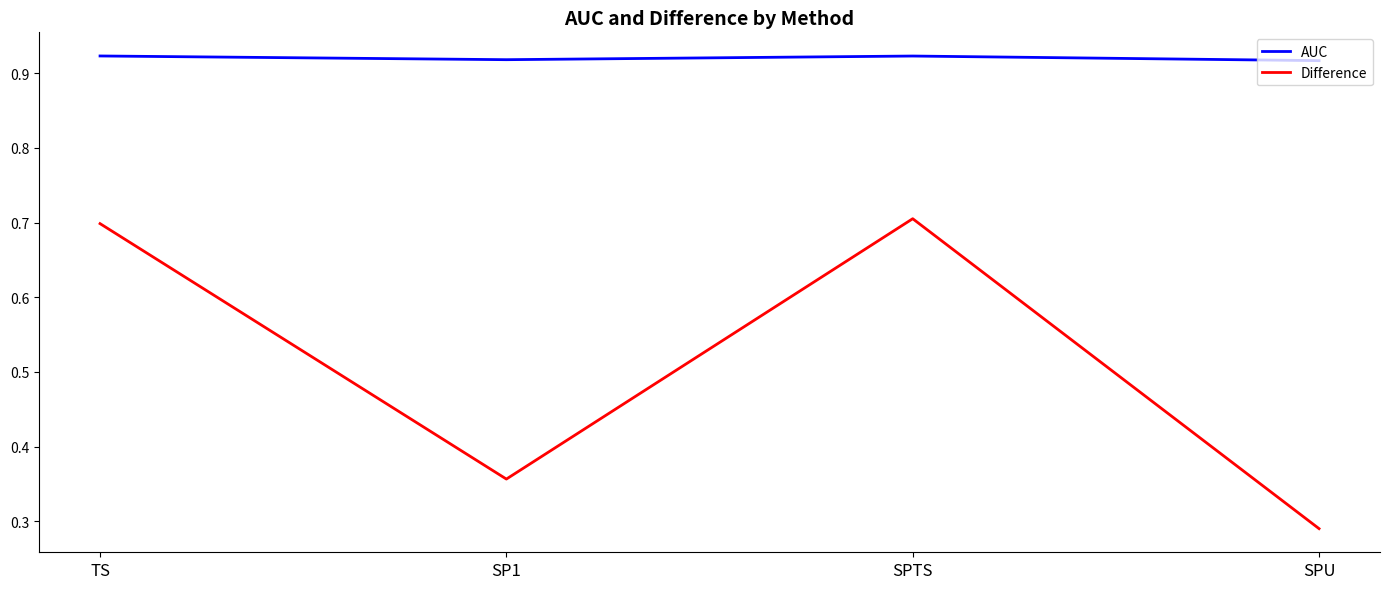

Count the number of data series in this chart.

2